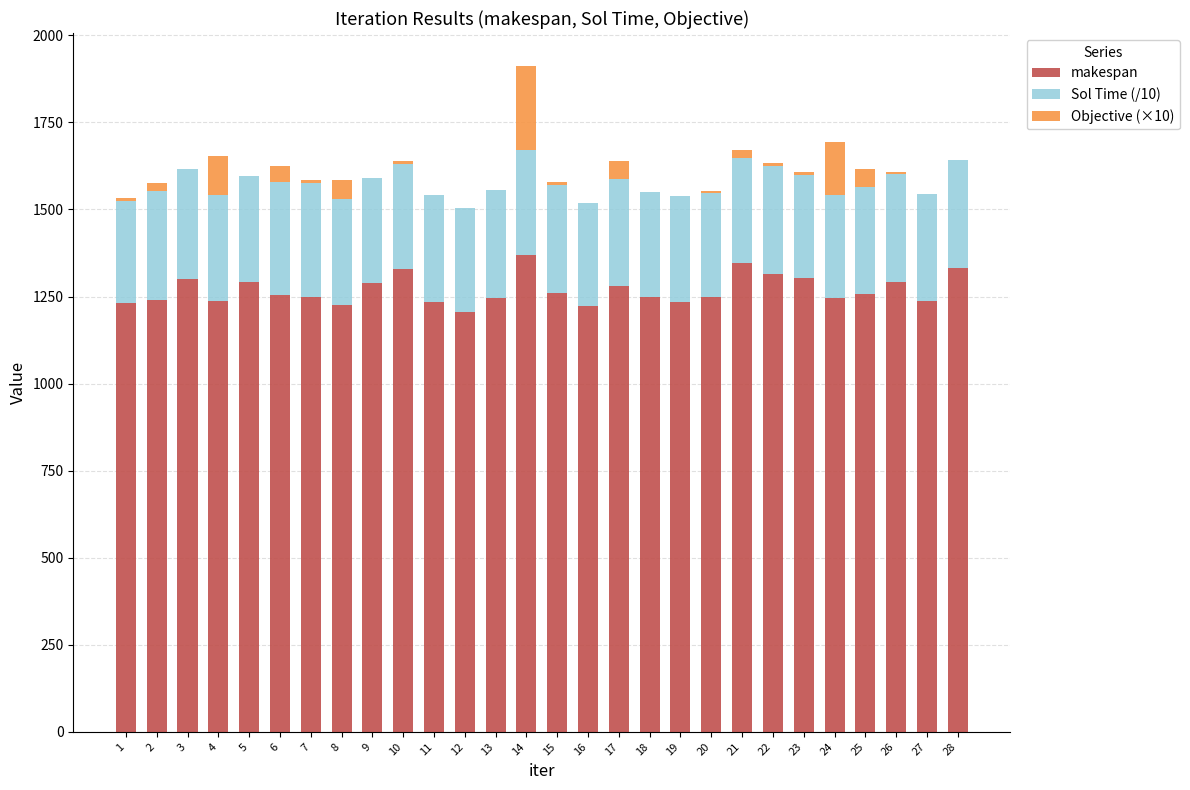

At which category is the sum across all series the highest?

14